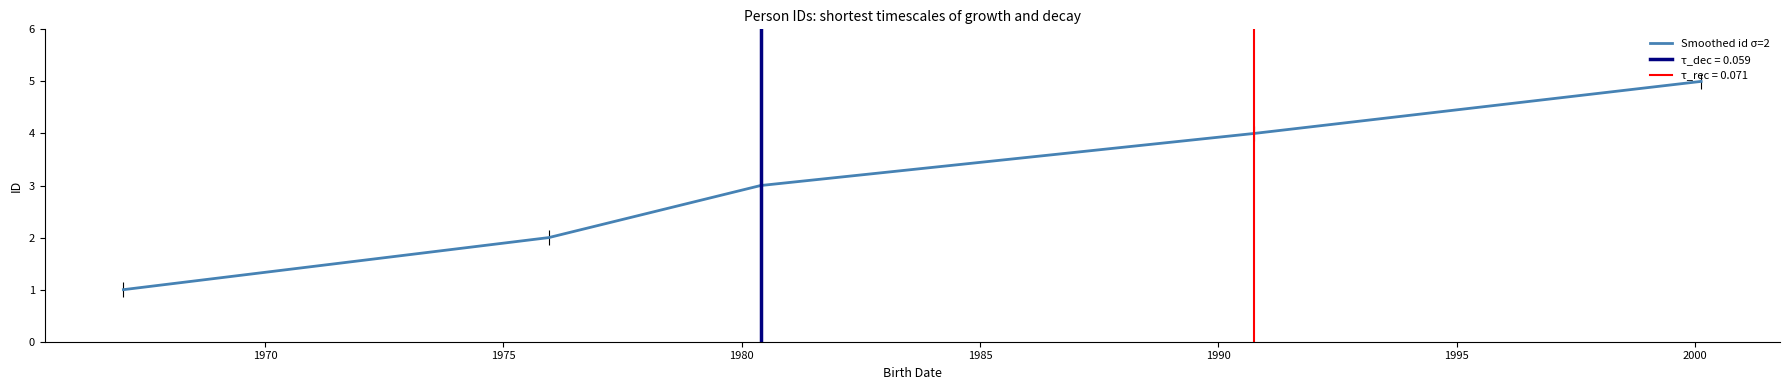

How many data points are above 3?

2